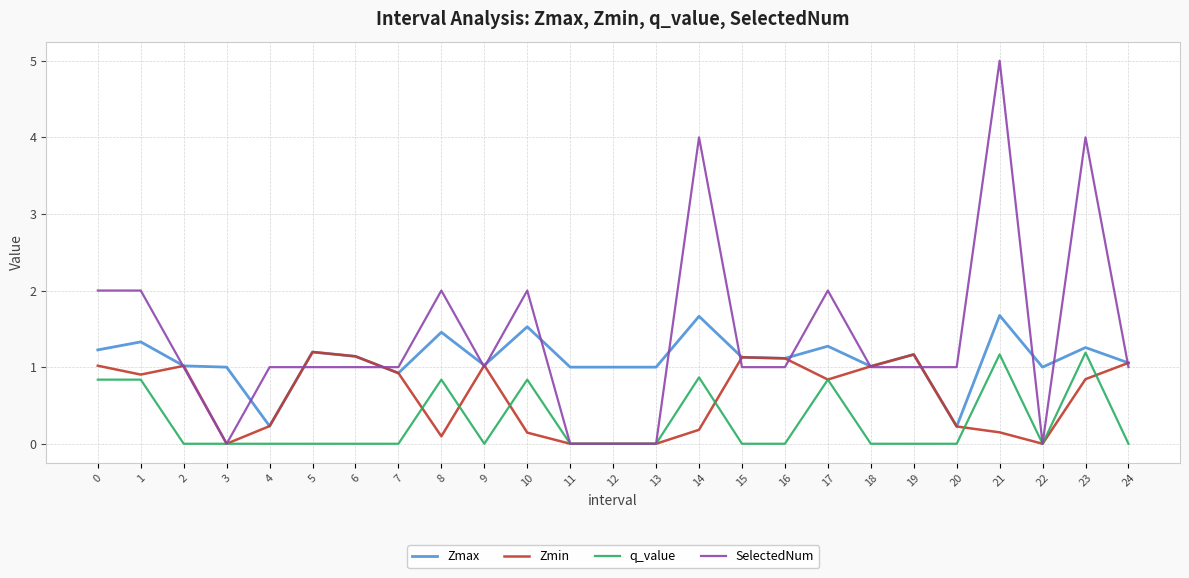

Which series ends up on top after the final intersection of SelectedNum and Zmin?

Zmin